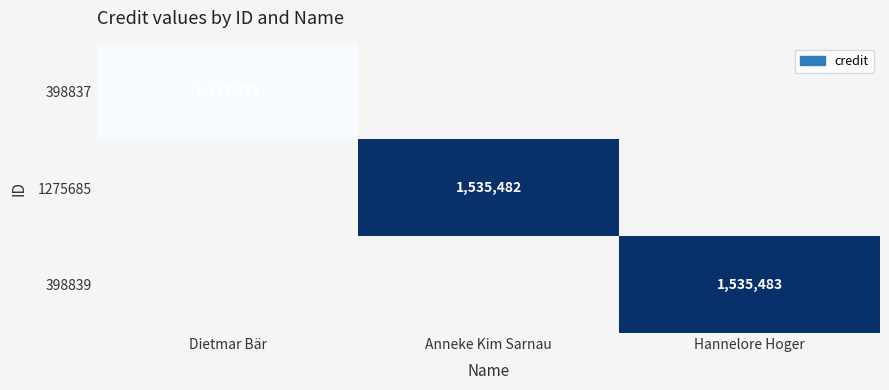

How many series are shown in this chart?

3